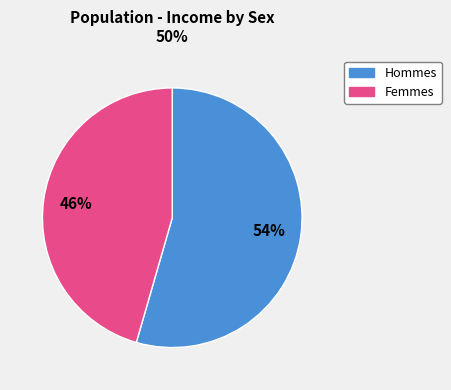

How many slices are in this pie chart?

2